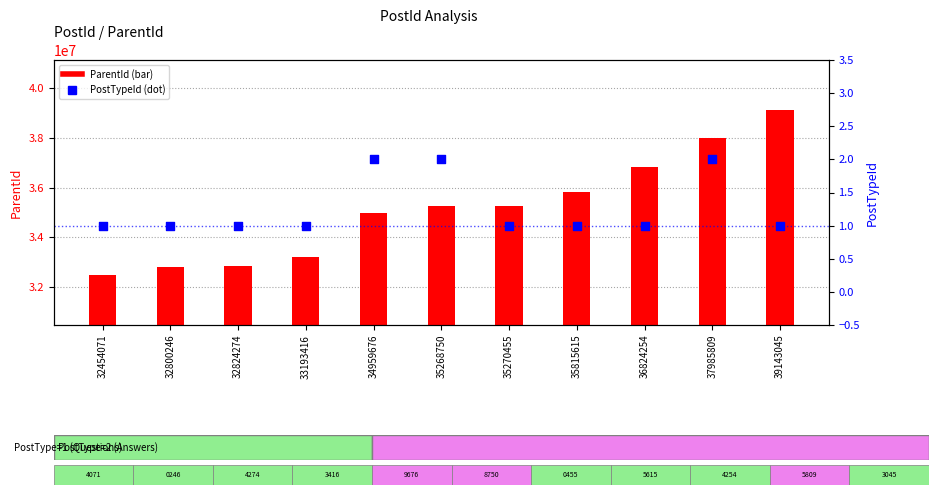

Which series has the largest Y range (max minus min)?

ParentId